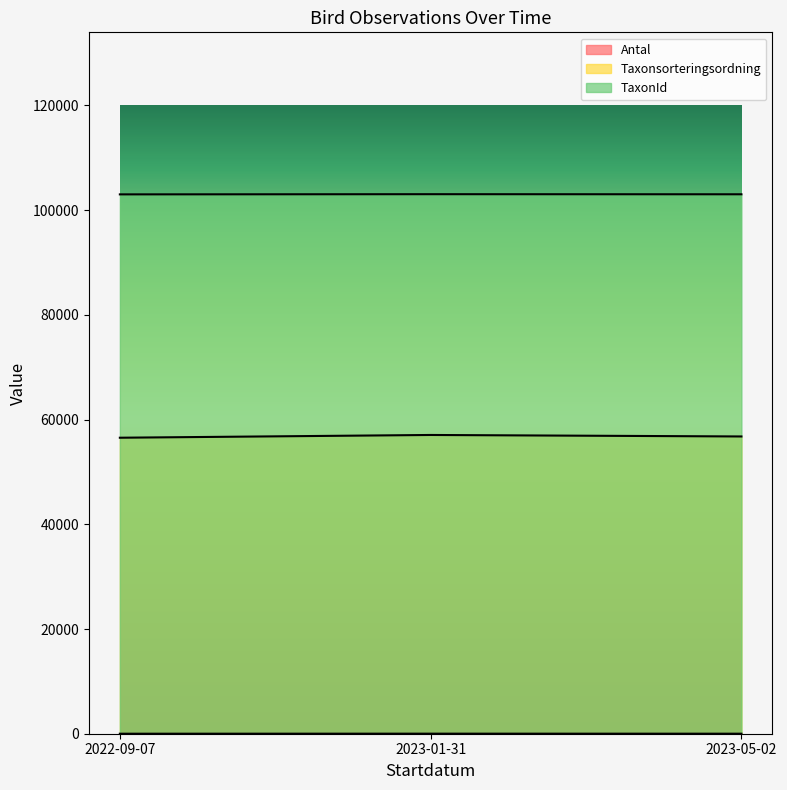

What is the difference between the TaxonId values at 2022-09-07 and 2023-01-31?

35